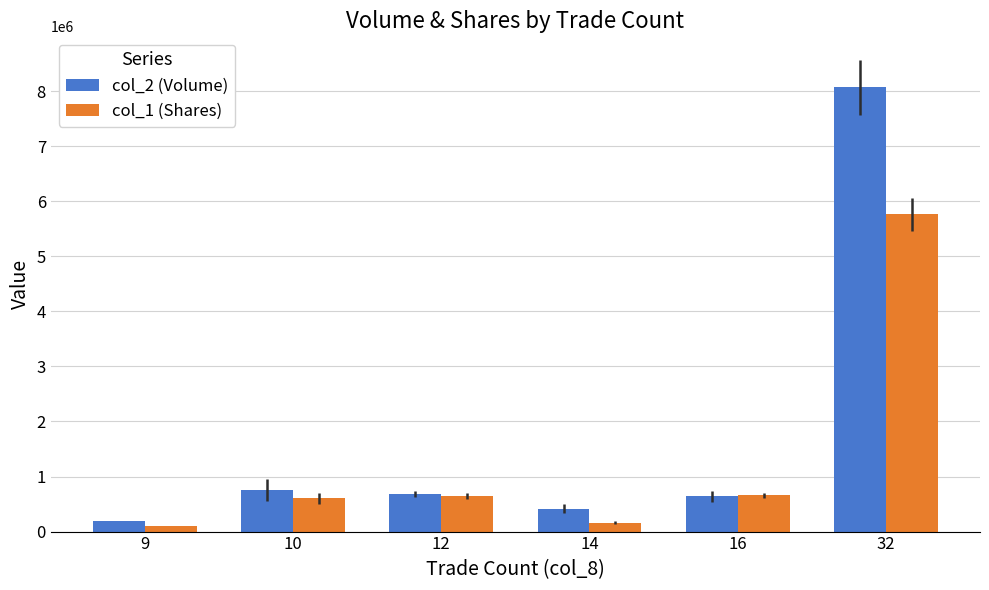

The value of col_2 (Volume) at 10 is 760770. True or false?

True